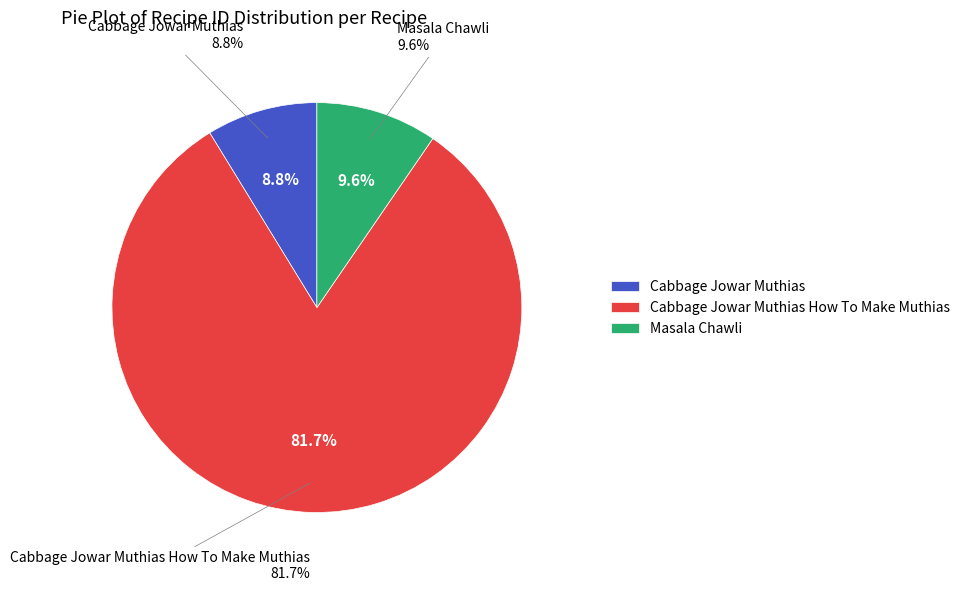

Which category has the smallest portion of the pie?

Cabbage Jowar Muthias